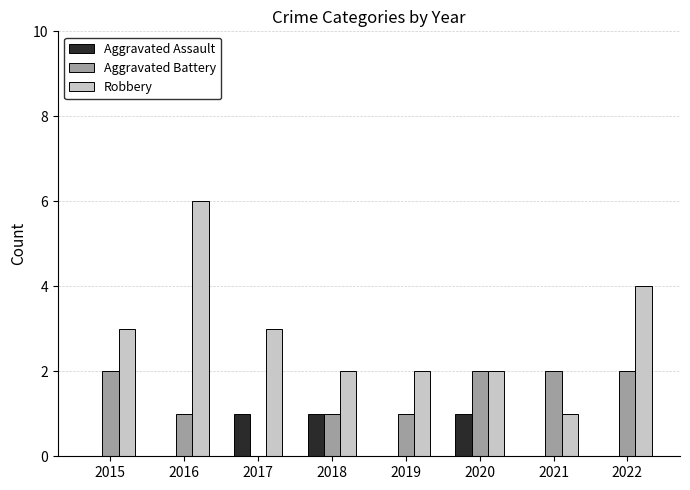

Which series has the largest total across all categories?

Robbery